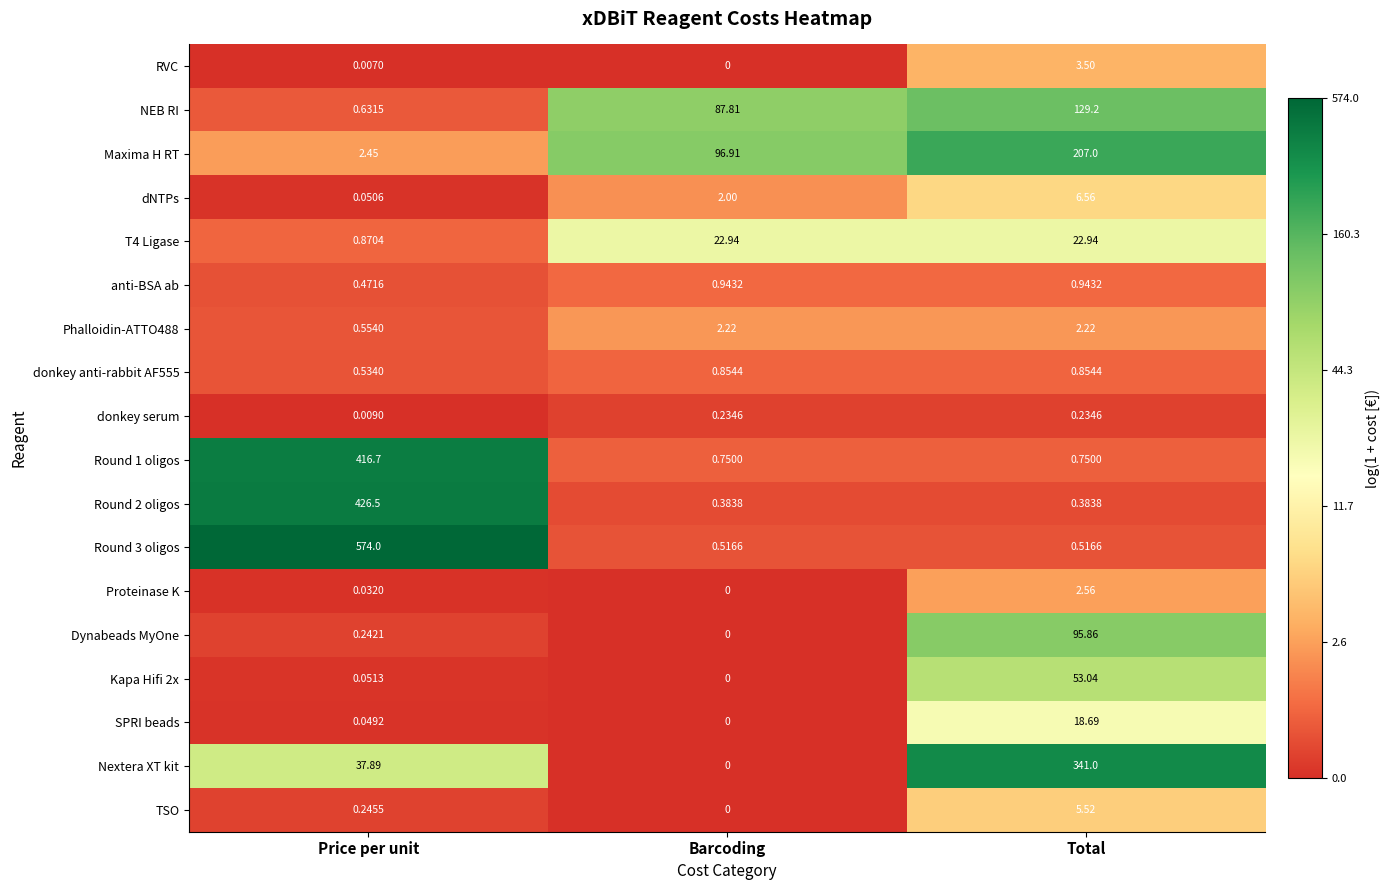

At which label is donkey anti-rabbit AF555 closest to 0?

Price per unit